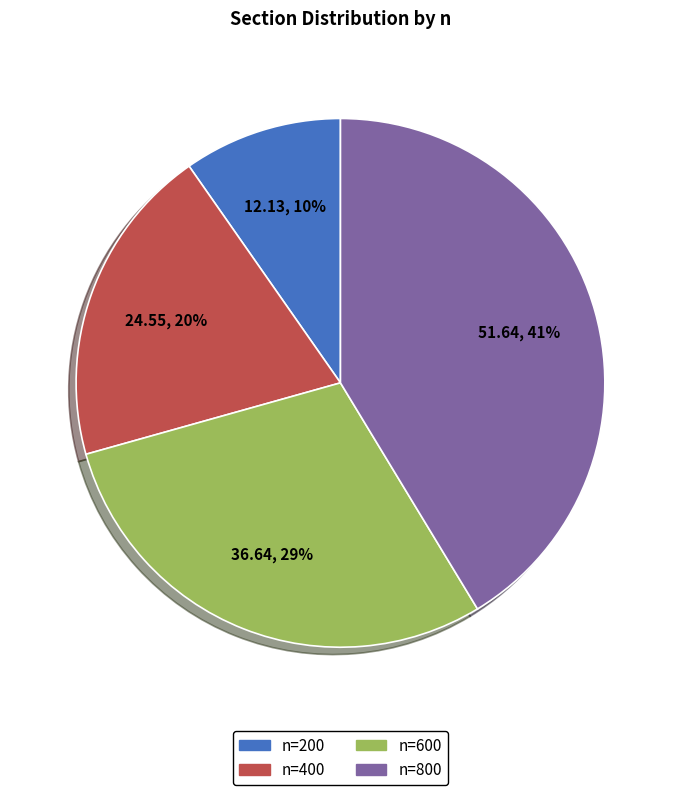

Does n=800 represent more than half of the total?

No